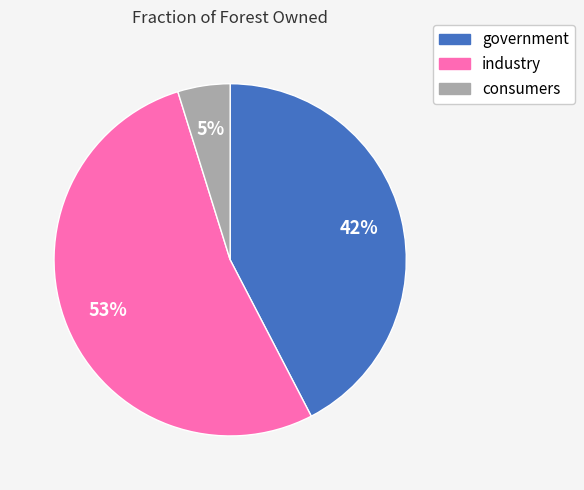

To the nearest percent, what is the combined percentage of consumers and government?

47%